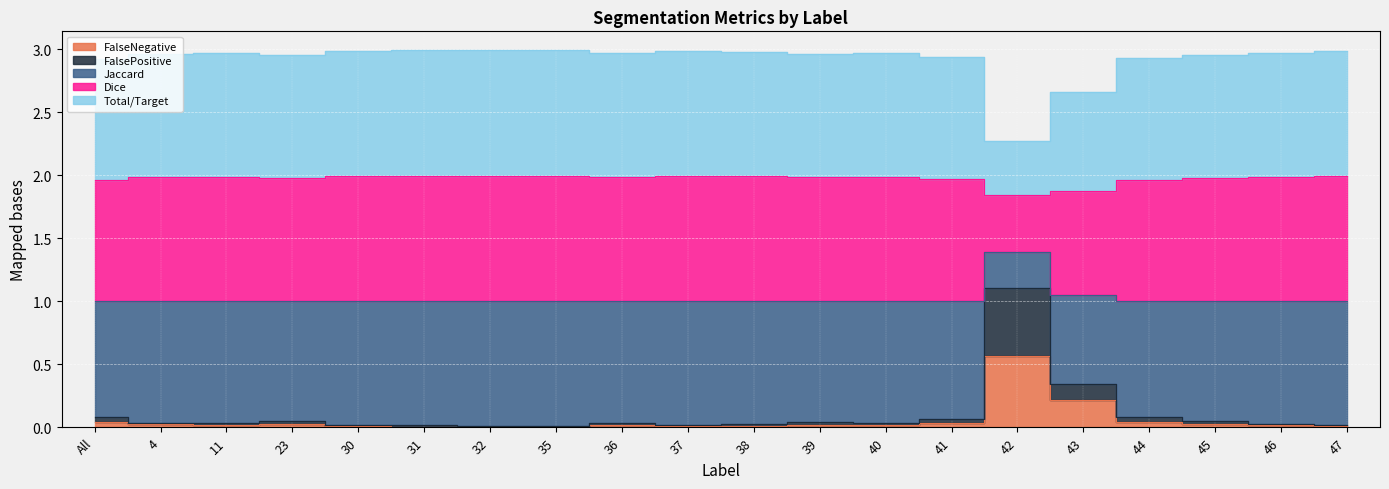

What is the sum of all FalseNegative values?

1.1